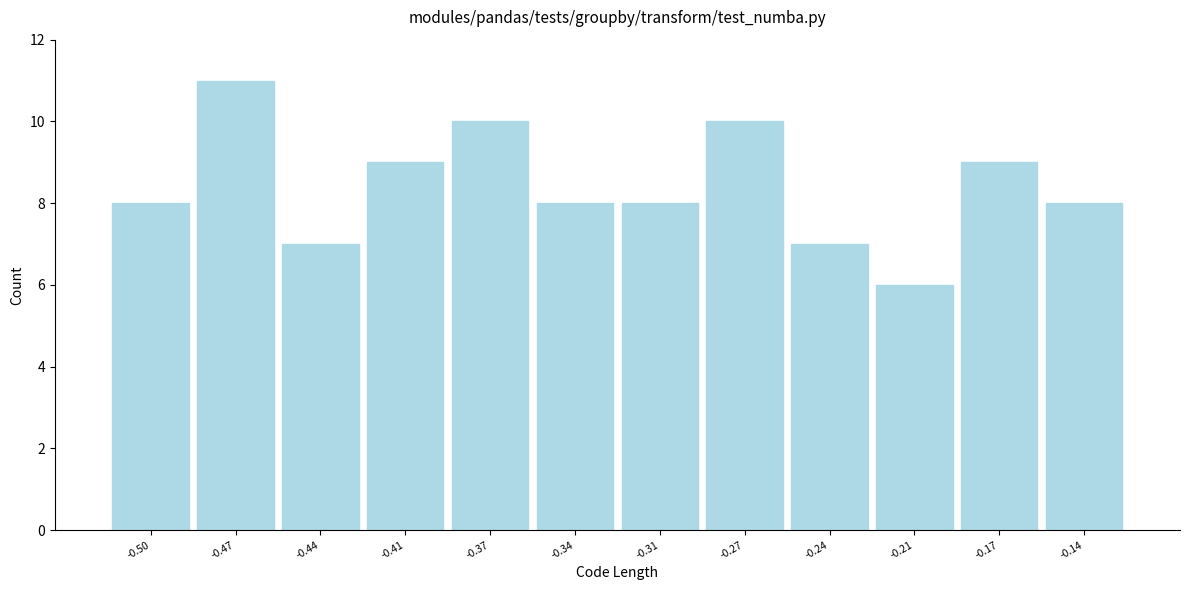

Reading left to right, transcribe all the data shown in this chart.

8	11	7	9	10	8	8	10	7	6	9	8